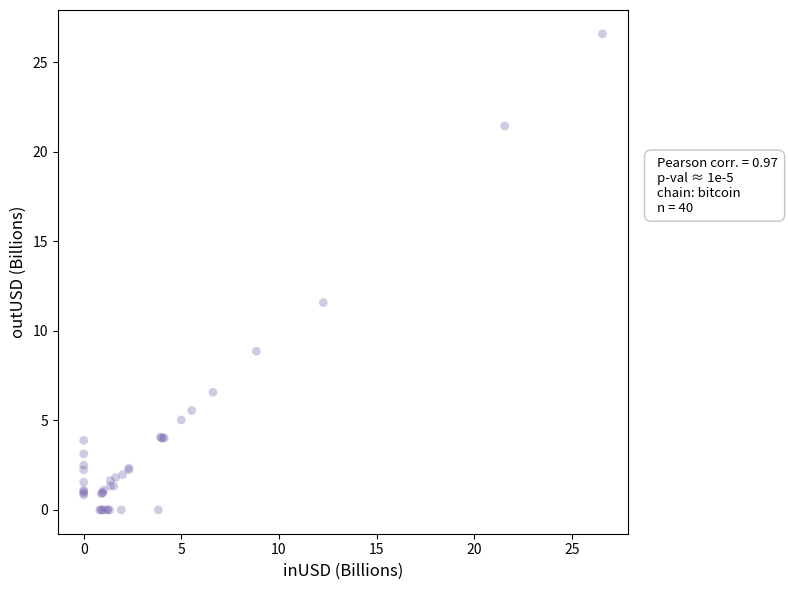

What Y value in the scatter plot is closest to 13?

11.6